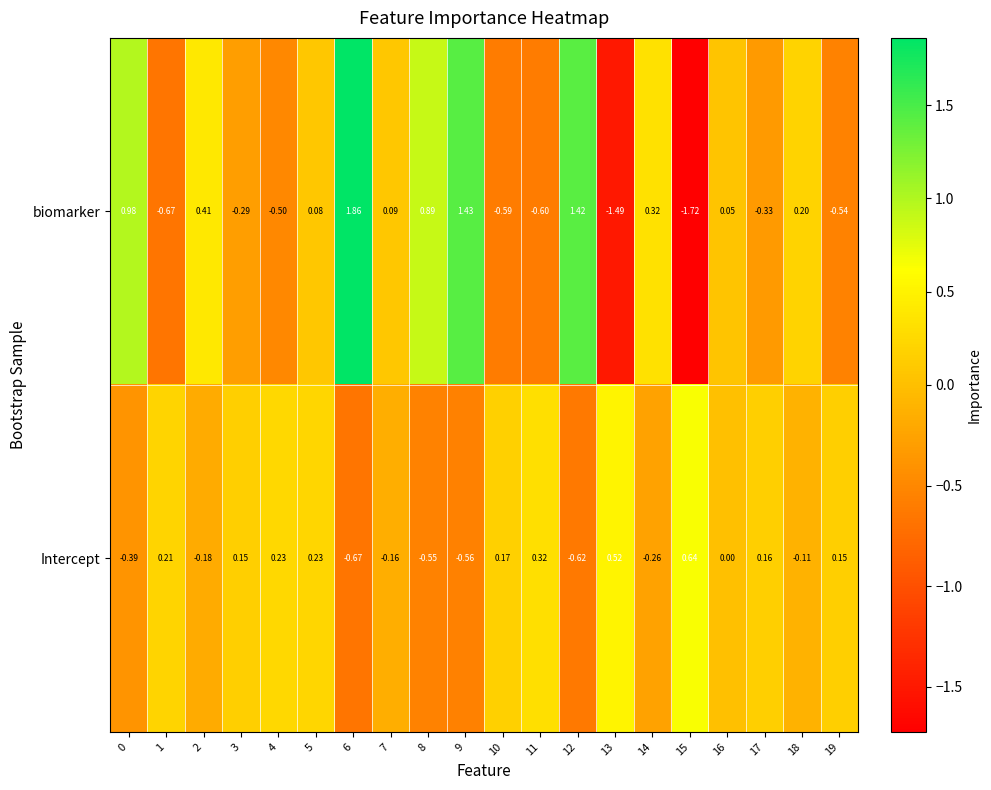

Rank the series at 11 from lowest to highest value.

biomarker, Intercept